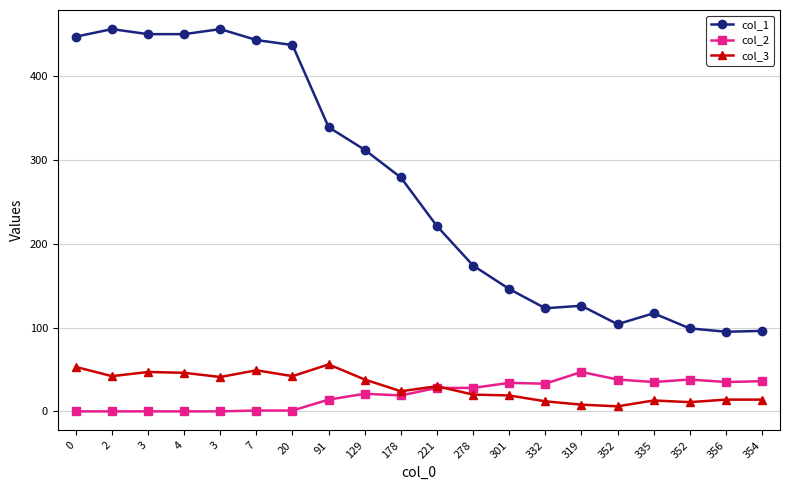

At which category does col_3 reach its first local valley?

2